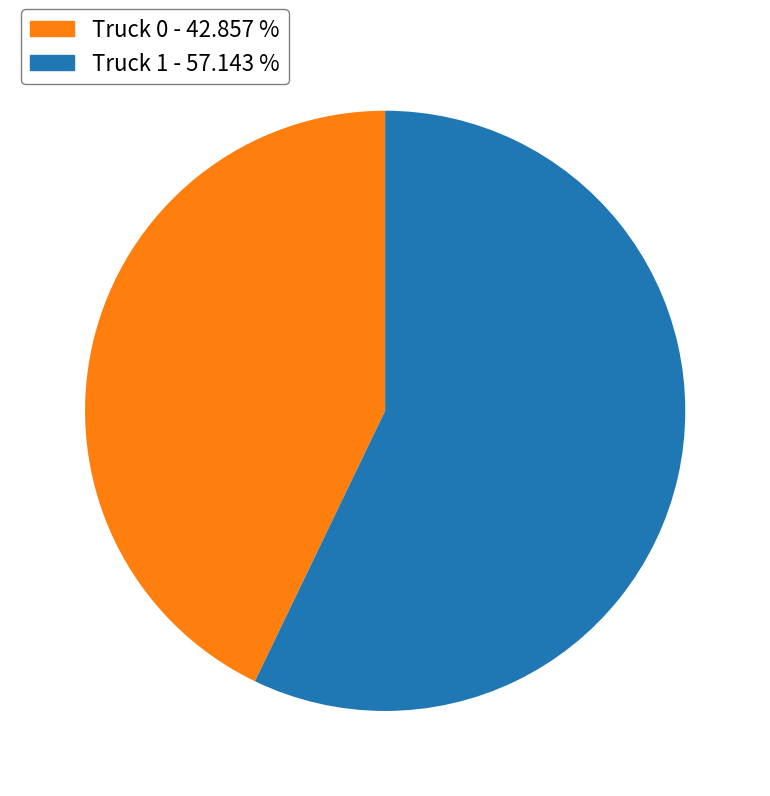

Which category has the biggest portion of the pie?

Truck 1